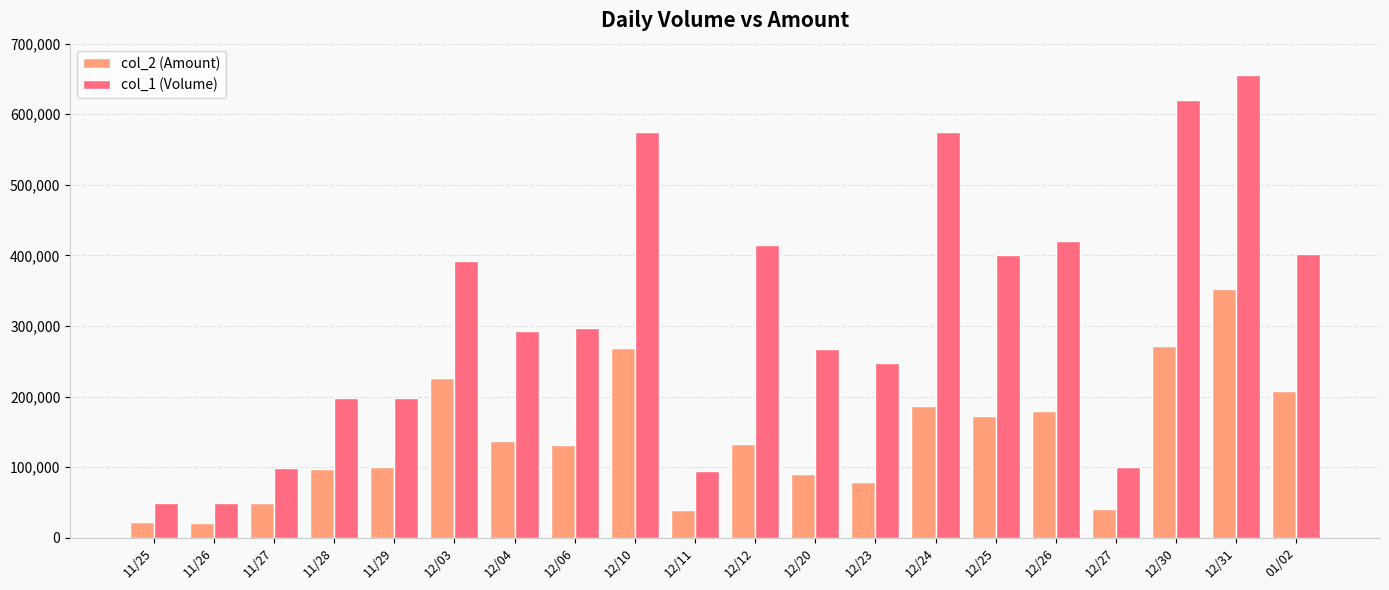

What is the total value across all series at 11/27?

148500